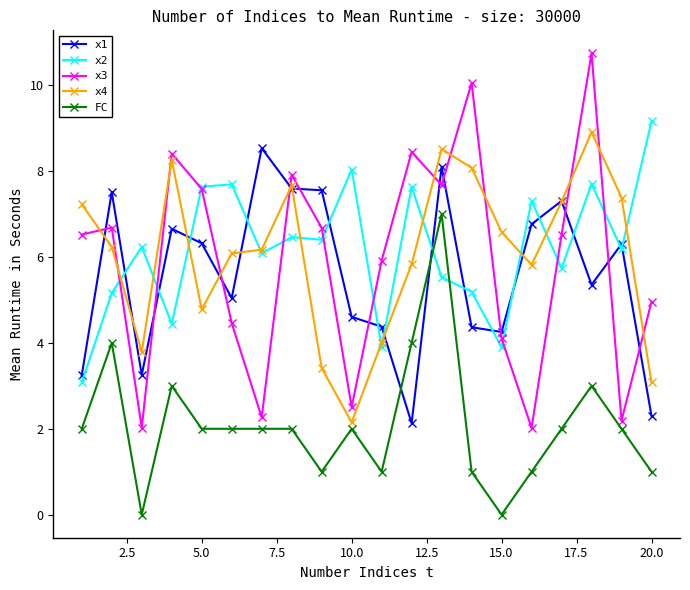

What is the sum of all x2 values?

123.5